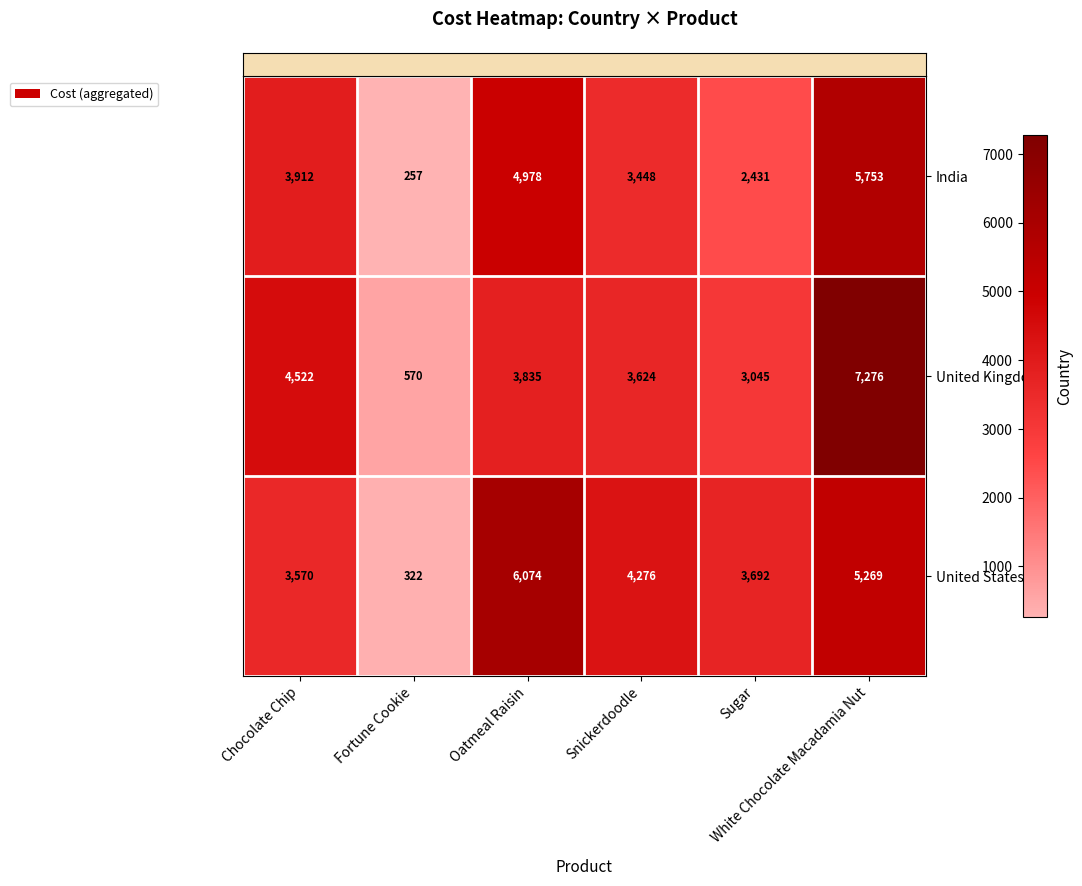

What is the difference between the second highest and minimum values in the India series?

4721